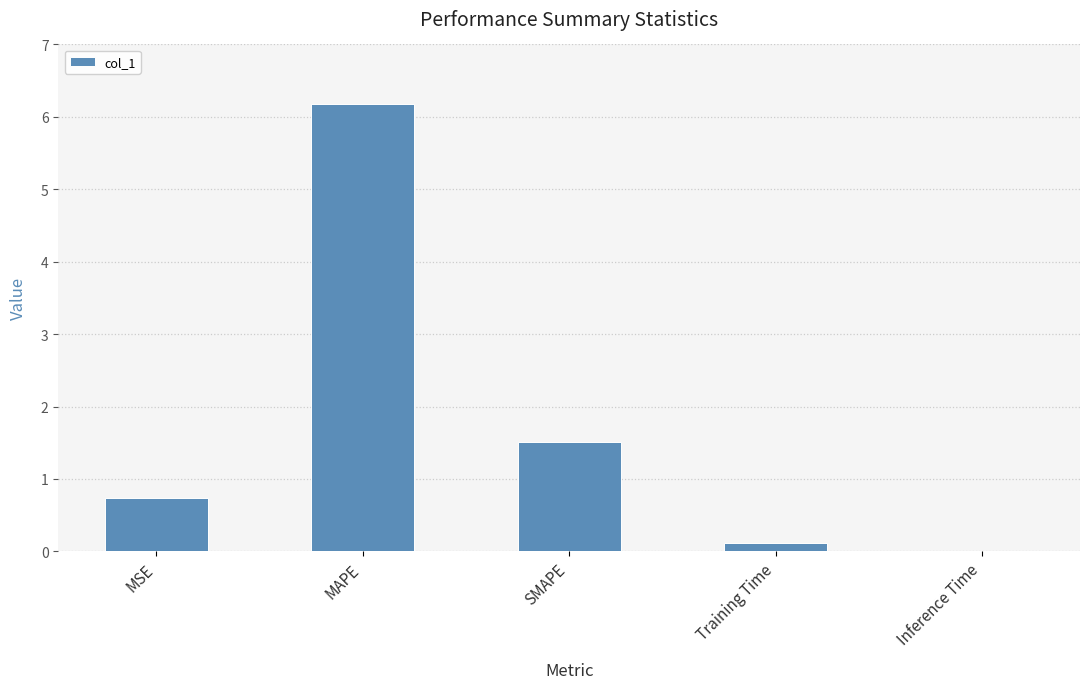

What is the sum of all values?

8.5